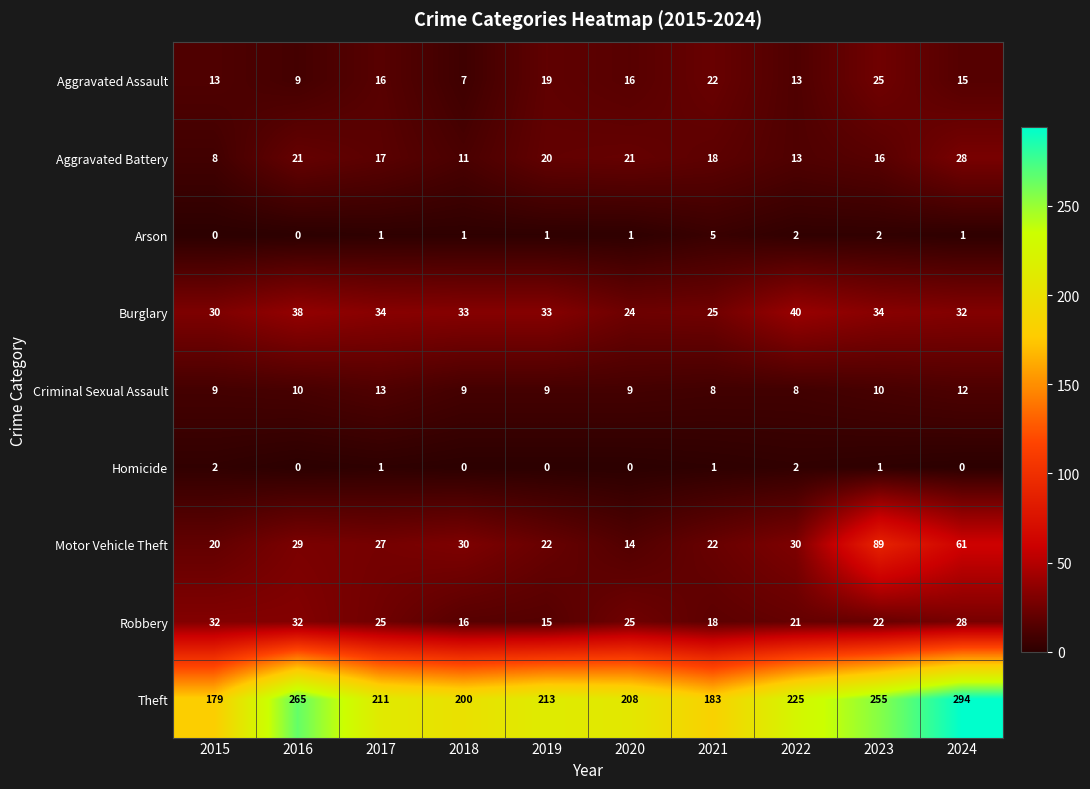

Between 2015 and 2022, which series saw the biggest shift?

Theft